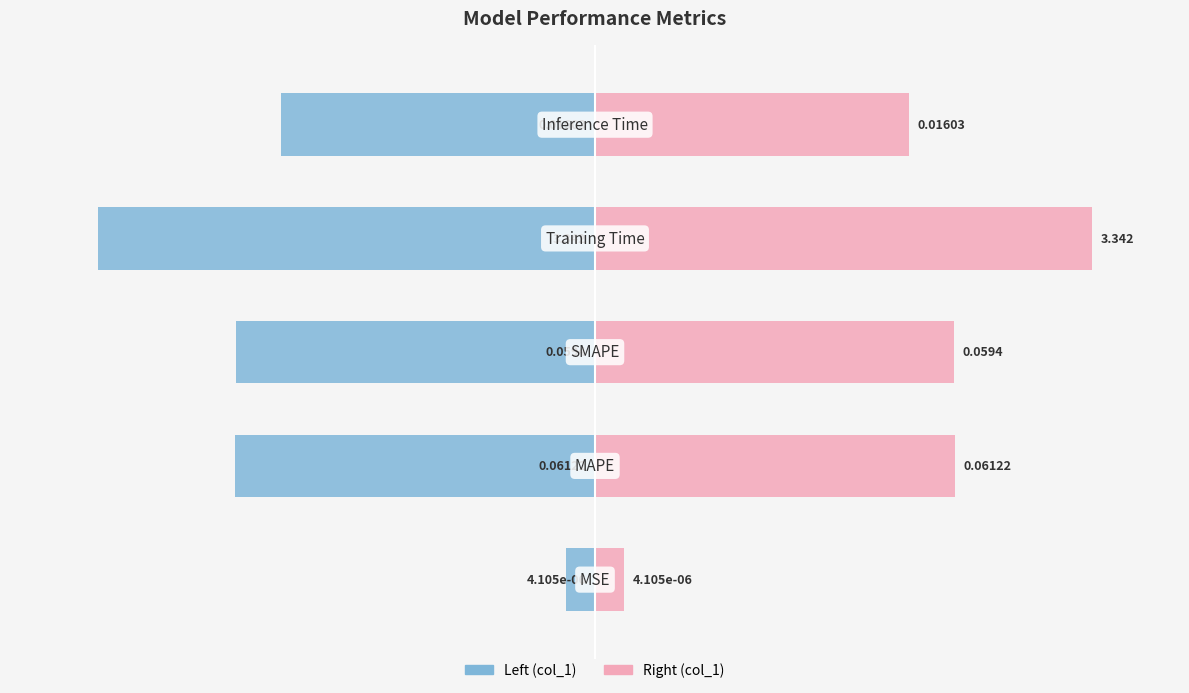

Between 3 and 4, which series saw the biggest shift?

col_1 (normalized, left)